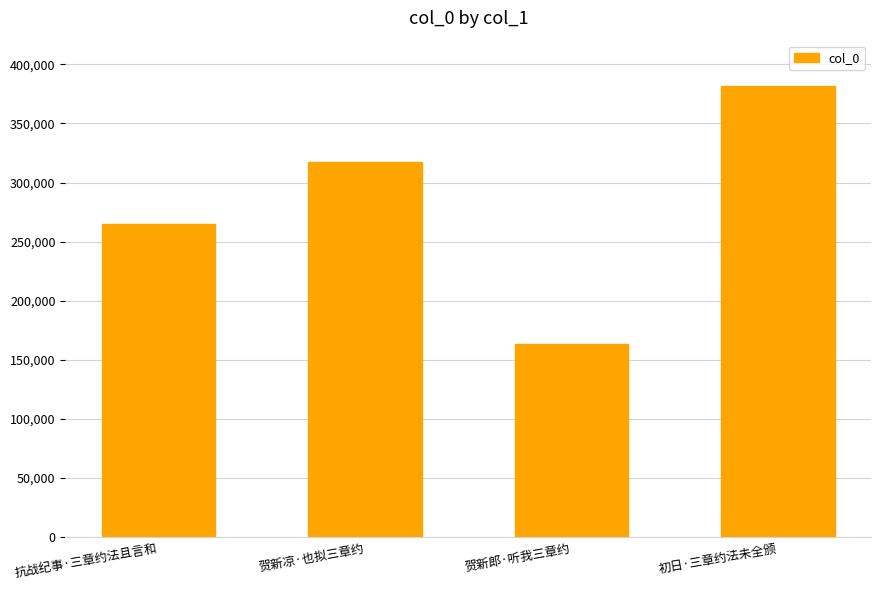

Reading left to right, what are all the values shown in this chart?

264835	317705	163209	381528